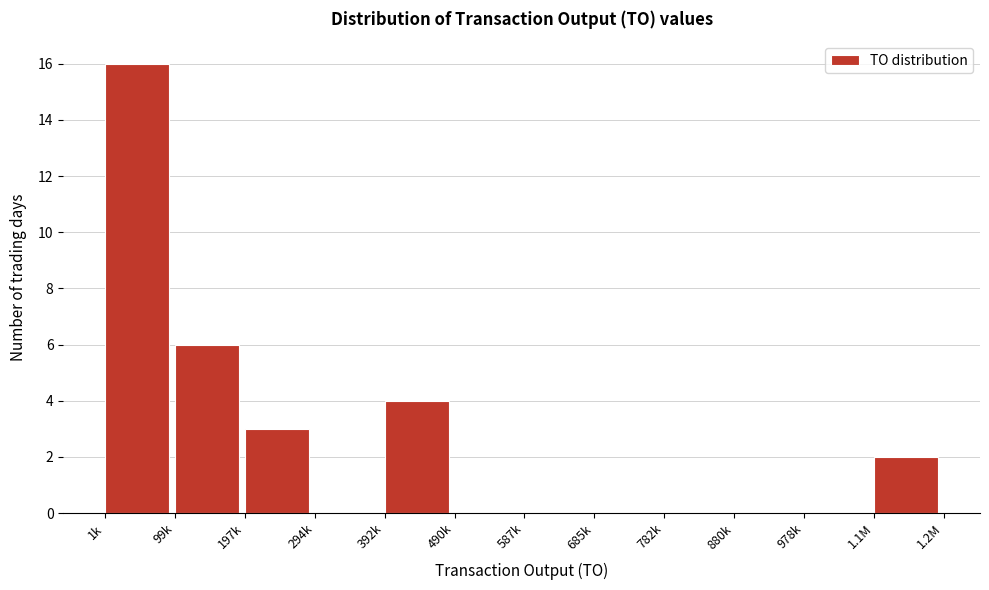

Reading left to right, extract all data points from this chart.

1k=16	99k=6	197k=3	294k=0	392k=4	490k=0	587k=0	685k=0	782k=0	880k=0	978k=0	1.1M=2